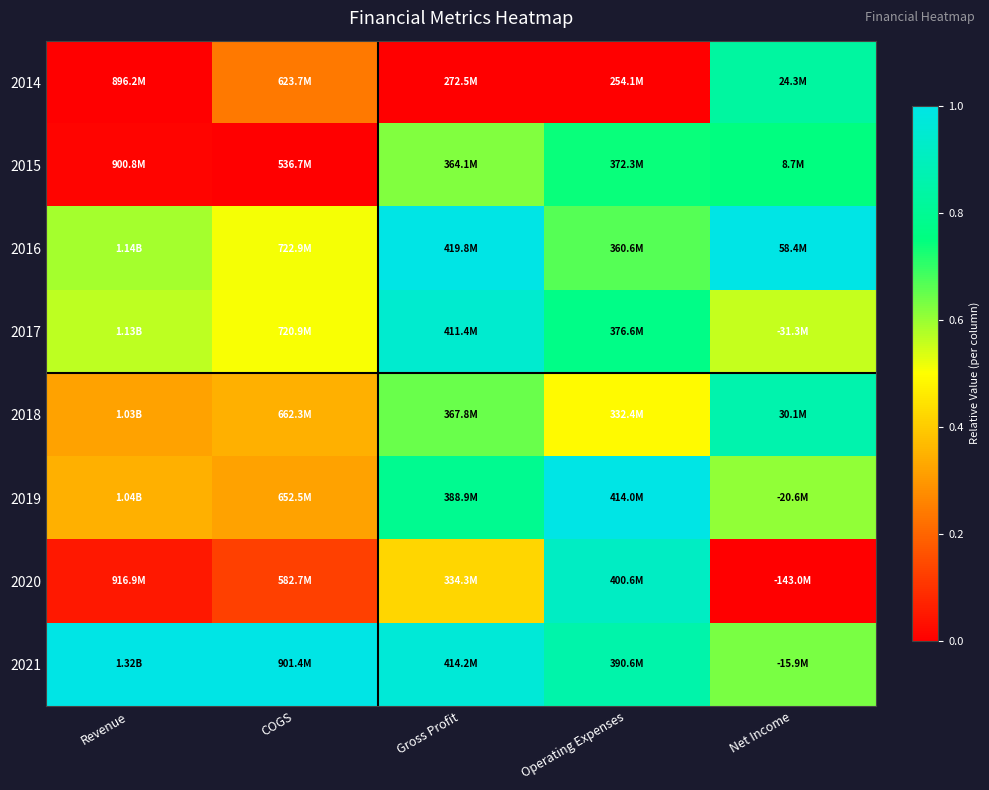

At Revenue, list the series in order from smallest to largest.

2014, 2015, 2020, 2018, 2019, 2017, 2016, 2021